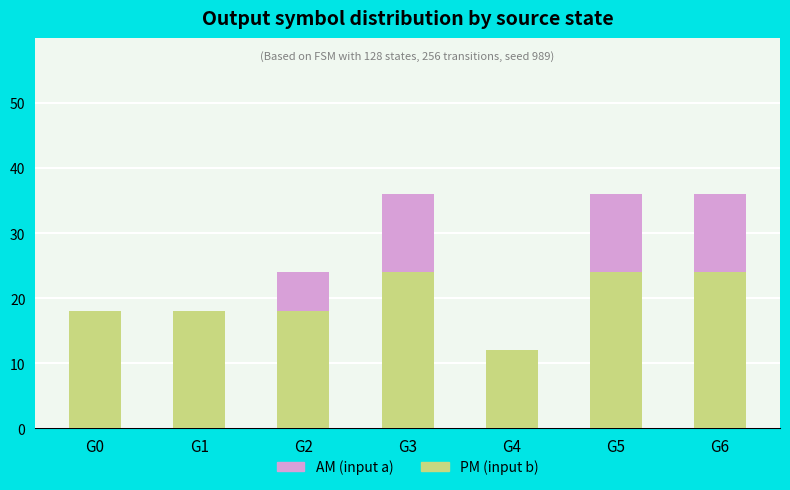

What is the total value across all series at G5?

36